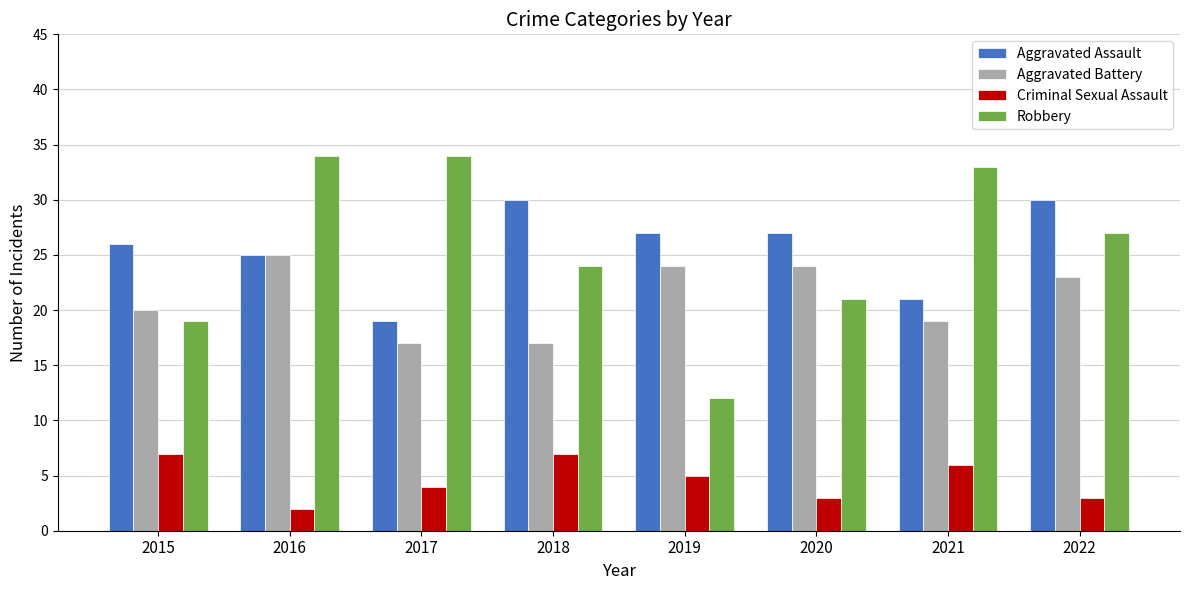

Reading left to right, what are all the values shown in this chart?

Aggravated Assault: 2015=26	2016=25	2017=19	2018=30	2019=27	2020=27	2021=21	2022=30
Aggravated Battery: 2015=20	2016=25	2017=17	2018=17	2019=24	2020=24	2021=19	2022=23
Criminal Sexual Assault: 2015=7	2016=2	2017=4	2018=7	2019=5	2020=3	2021=6	2022=3
Robbery: 2015=19	2016=34	2017=34	2018=24	2019=12	2020=21	2021=33	2022=27